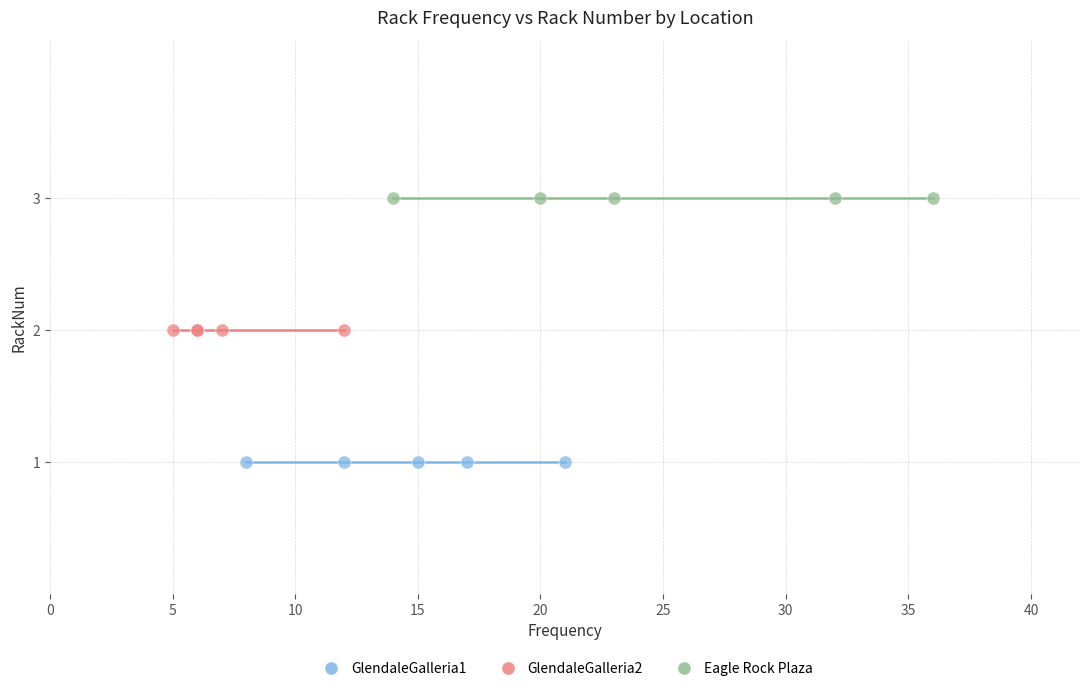

Which series reaches the maximum Y coordinate?

Eagle Rock Plaza